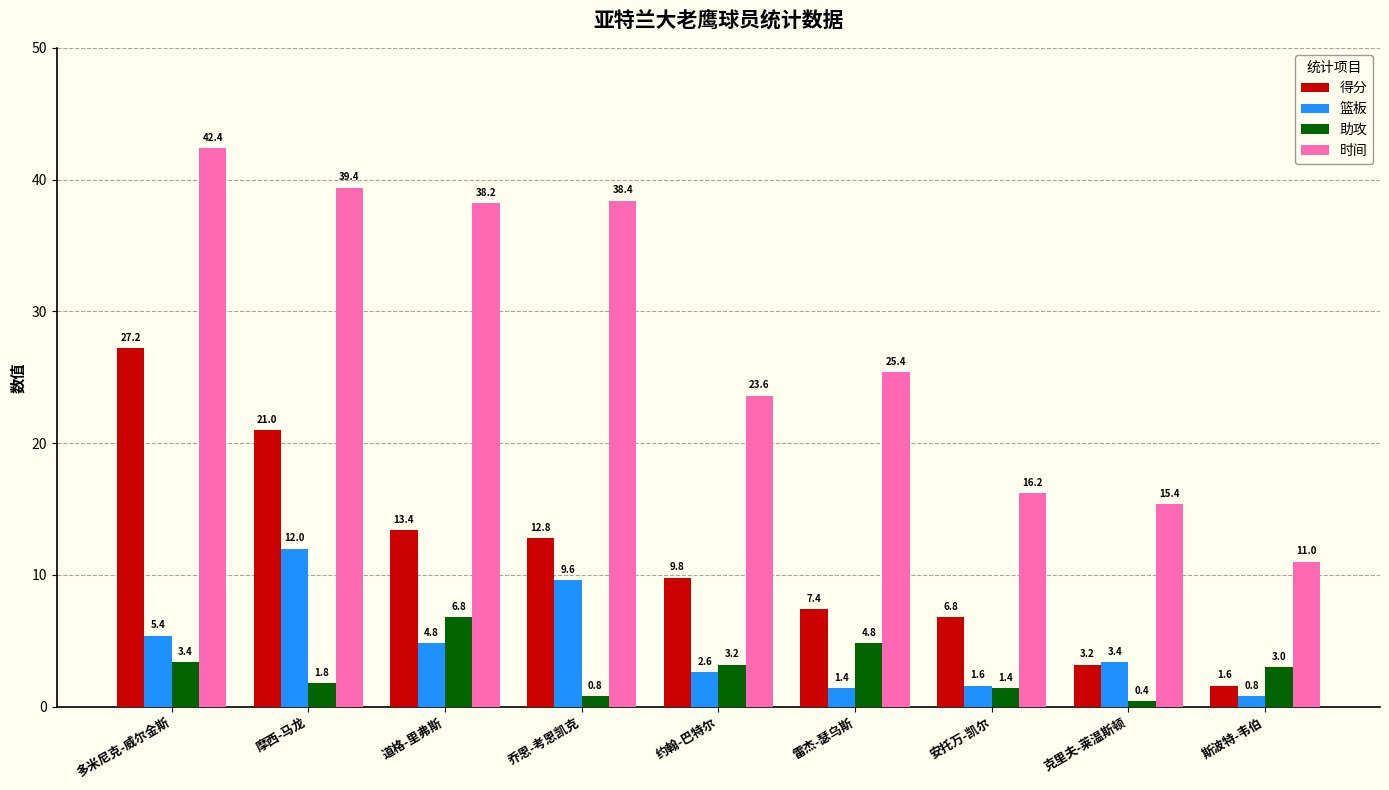

Where is 助攻 nearest to the value 3?

斯波特-韦伯